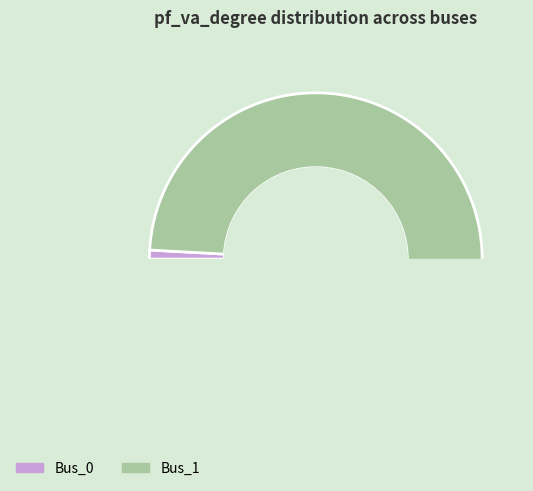

True or false: Bus_1 accounts for 99% of the total.

True